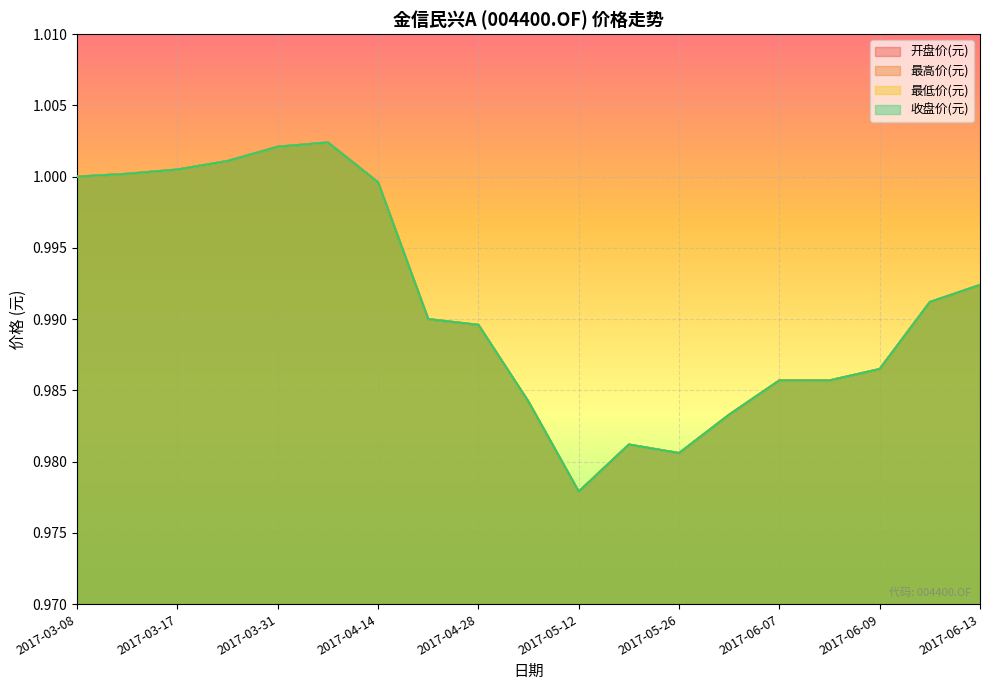

The value of 最低价(元) at 2017-06-09 is 0.6. True or false?

False